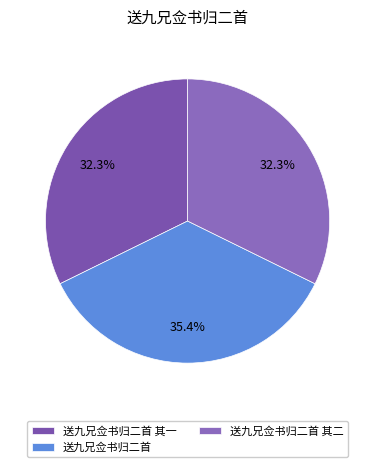

To the nearest percent, what is the difference between the largest and smallest slice percentages?

3%